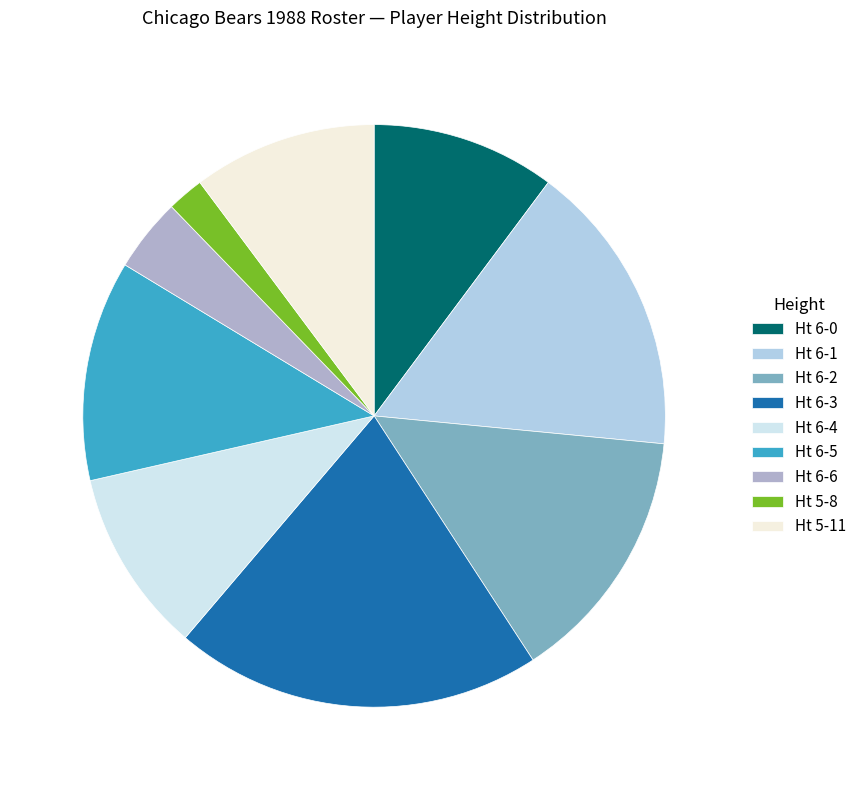

What is the smallest slice in the pie chart?

Ht 5-8